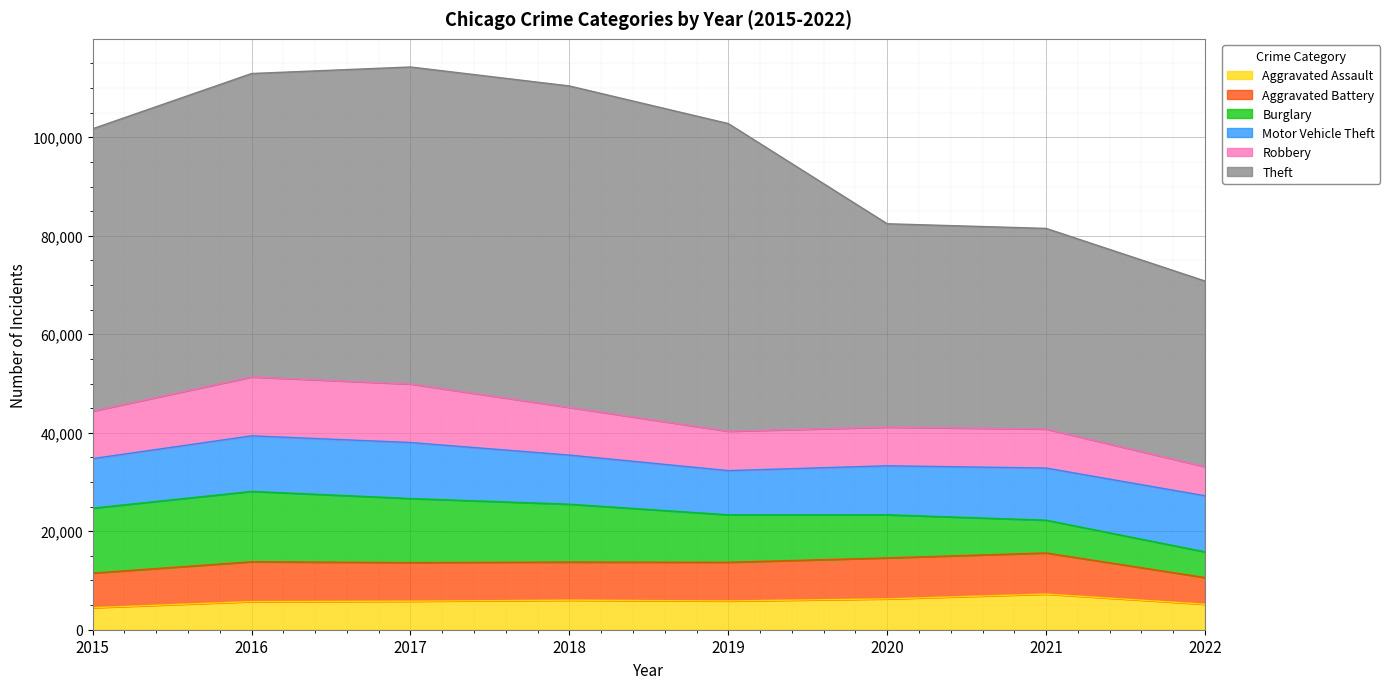

Rank the series at 2018 from lowest to highest value.

Aggravated Assault, Aggravated Battery, Robbery, Motor Vehicle Theft, Burglary, Theft